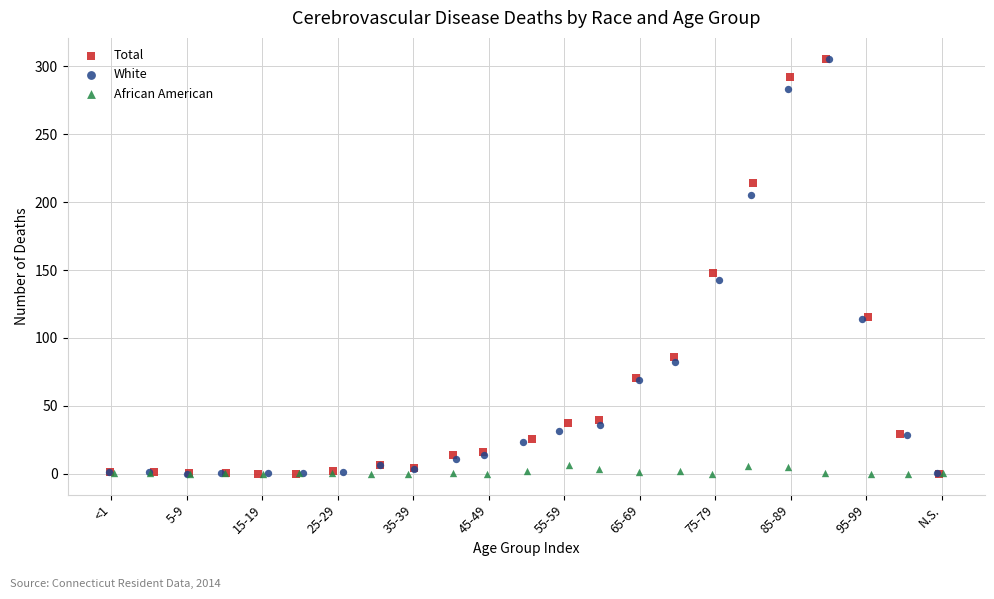

What are all the series names shown in the legend?

Total, White, African American